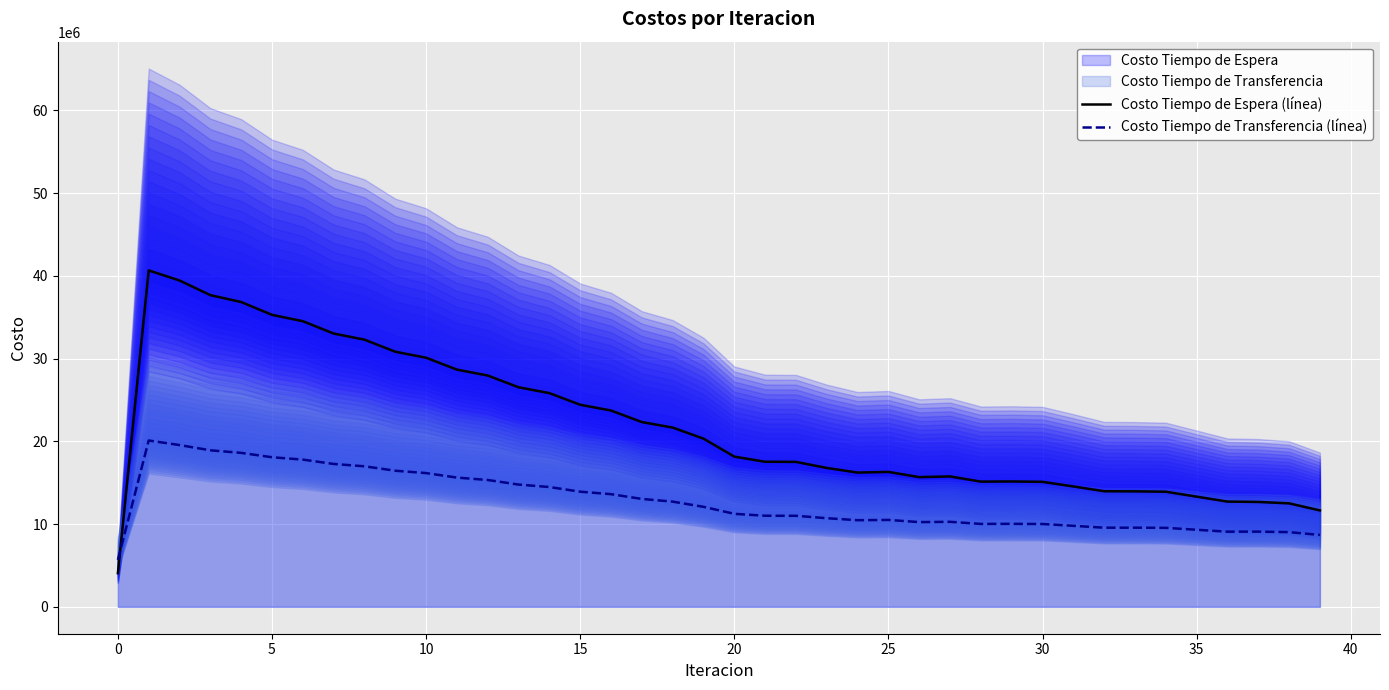

What is the average value of the Costo Tiempo de Transferencia (línea) series?

12755293.7